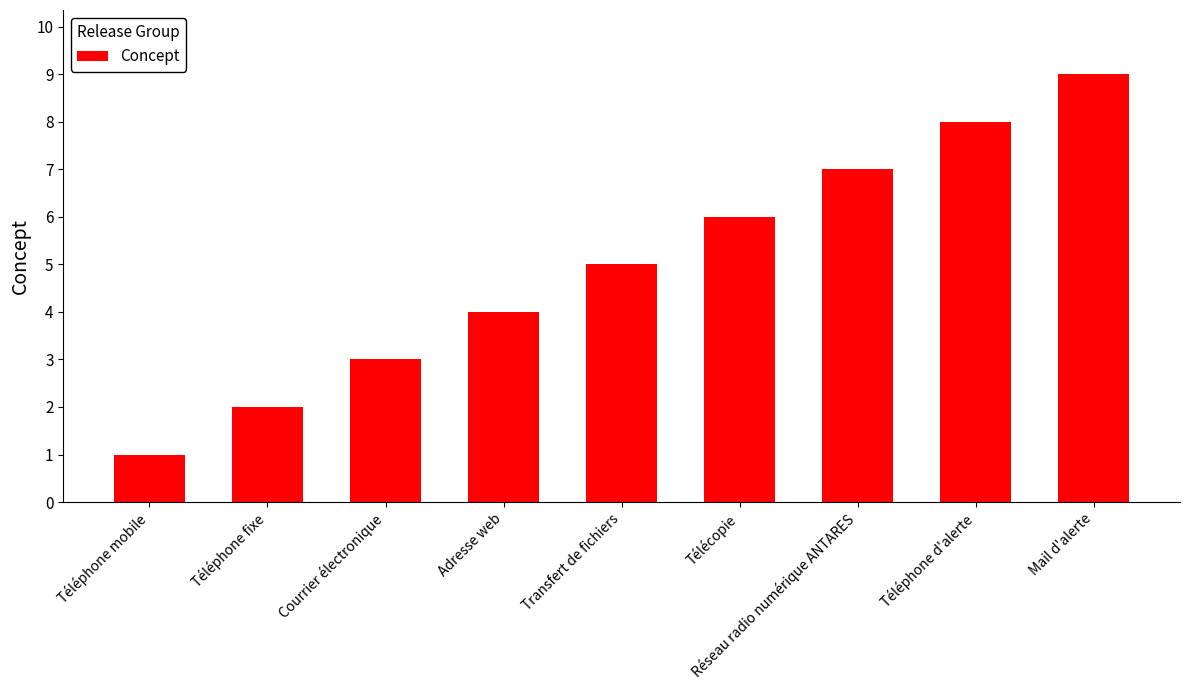

What is the difference between the maximum and minimum values?

8